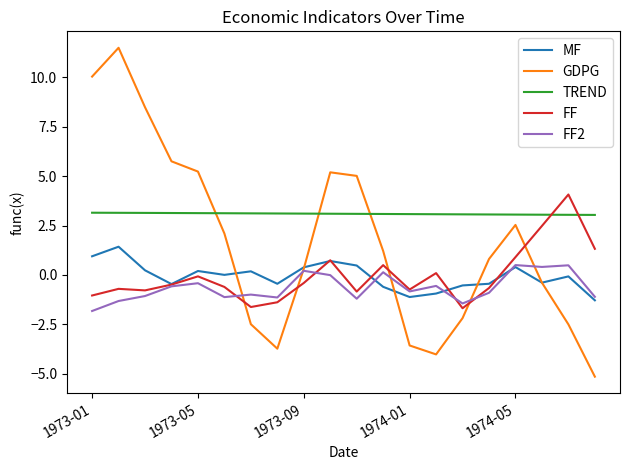

What is the lowest value of the TREND series?

3.0